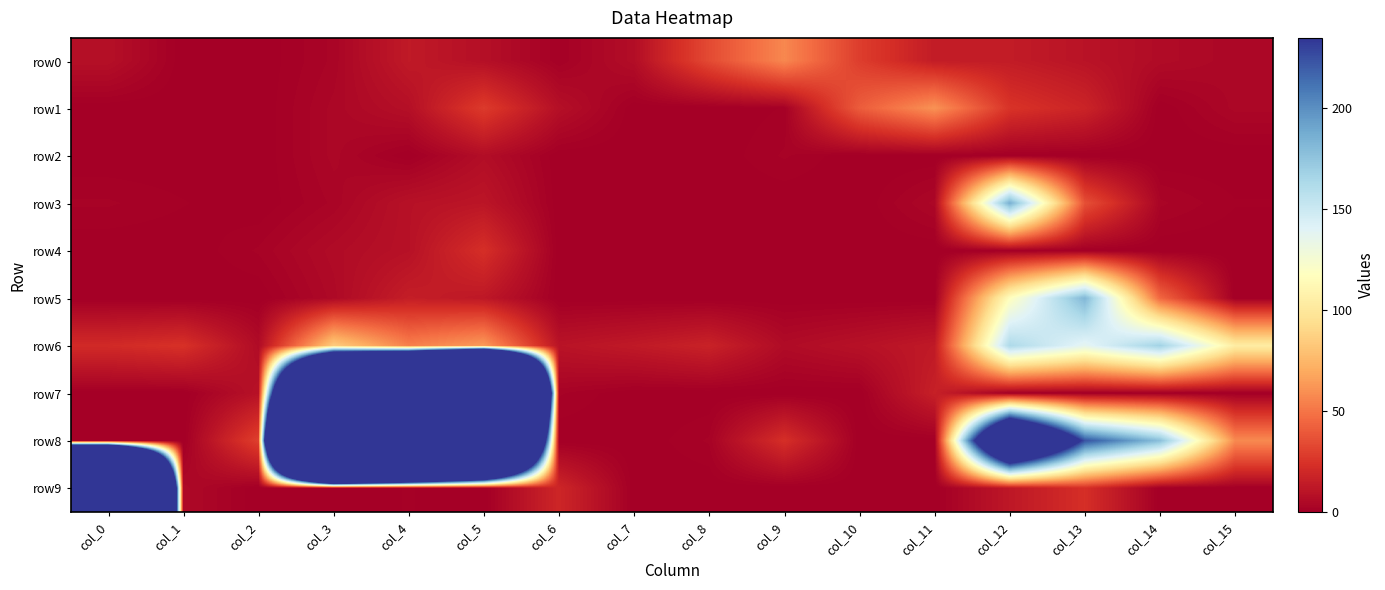

Reading left to right, what are all the values shown in this chart?

row0: col_0=8	col_1=0	col_2=0	col_3=3	col_4=13	col_5=8	col_6=1	col_7=7	col_8=34	col_9=57	col_10=29	col_11=14	col_12=14	col_13=10	col_14=6	col_15=4
row1: col_0=0	col_1=0	col_2=0	col_3=4	col_4=8	col_5=28	col_6=8	col_7=0	col_8=0	col_9=1	col_10=41	col_11=61	col_12=25	col_13=18	col_14=0	col_15=4
row2: col_0=0	col_1=0	col_2=0	col_3=4	col_4=0	col_5=7	col_6=0	col_7=0	col_8=0	col_9=2	col_10=0	col_11=0	col_12=0	col_13=0	col_14=0	col_15=0
row3: col_0=2	col_1=1	col_2=0	col_3=3	col_4=9	col_5=11	col_6=0	col_7=0	col_8=0	col_9=0	col_10=0	col_11=4	col_12=186	col_13=36	col_14=3	col_15=1
row4: col_0=0	col_1=0	col_2=2	col_3=6	col_4=9	col_5=23	col_6=0	col_7=0	col_8=0	col_9=0	col_10=0	col_11=0	col_12=0	col_13=0	col_14=0	col_15=0
row5: col_0=0	col_1=0	col_2=0	col_3=5	col_4=15	col_5=12	col_6=0	col_7=0	col_8=0	col_9=0	col_10=0	col_11=0	col_12=117	col_13=182	col_14=45	col_15=0
row6: col_0=21	col_1=24	col_2=6	col_3=85	col_4=54	col_5=64	col_6=10	col_7=13	col_8=17	col_9=6	col_10=9	col_11=13	col_12=163	col_13=137	col_14=168	col_15=104
row7: col_0=0	col_1=0	col_2=9	col_3=1214	col_4=1560	col_5=2370	col_6=2	col_7=0	col_8=0	col_9=0	col_10=0	col_11=16	col_12=0	col_13=0	col_14=0	col_15=0
row8: col_0=0	col_1=0	col_2=30	col_3=2510	col_4=1924	col_5=1359	col_6=0	col_7=0	col_8=2	col_9=23	col_10=0	col_11=0	col_12=442	col_13=224	col_14=178	col_15=58
row9: col_0=2564	col_1=5	col_2=0	col_3=0	col_4=1	col_5=0	col_6=19	col_7=0	col_8=0	col_9=0	col_10=0	col_11=0	col_12=12	col_13=23	col_14=0	col_15=0